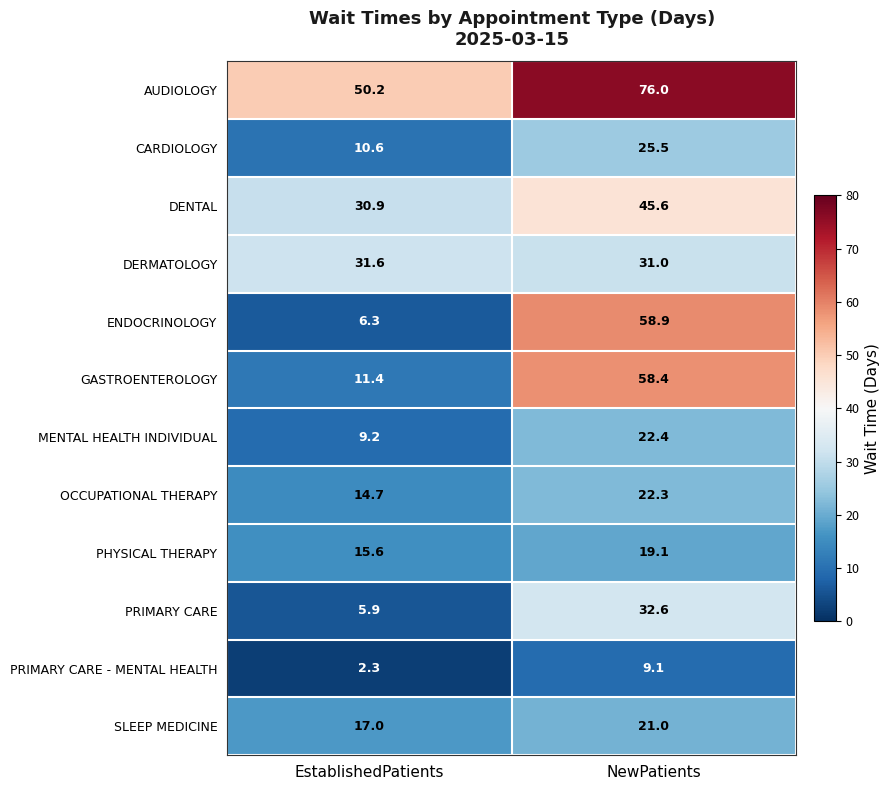

How many series are shown in this chart?

12